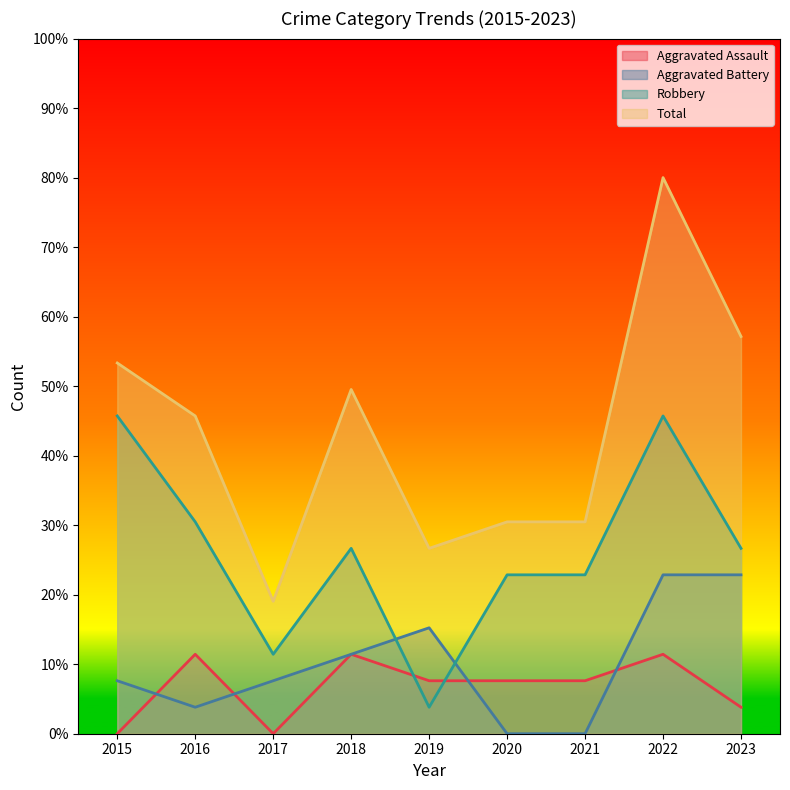

What is the average value of the Total series?

43.6